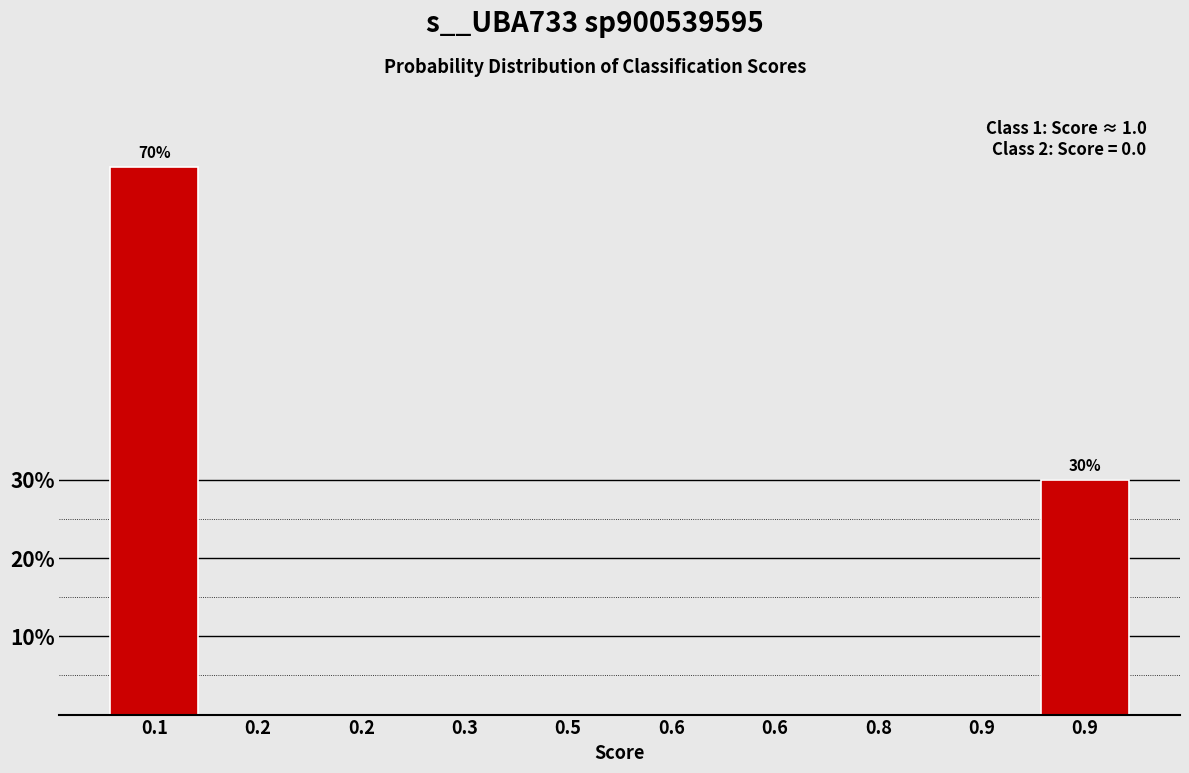

Count the number of data series in this chart.

1